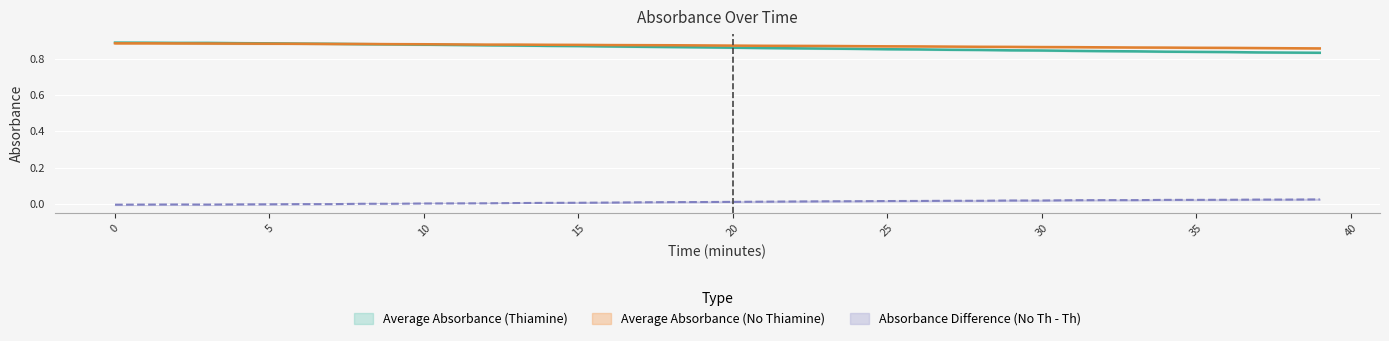

Which series has the largest total across all categories?

Average Absorbance (No Thiamine)